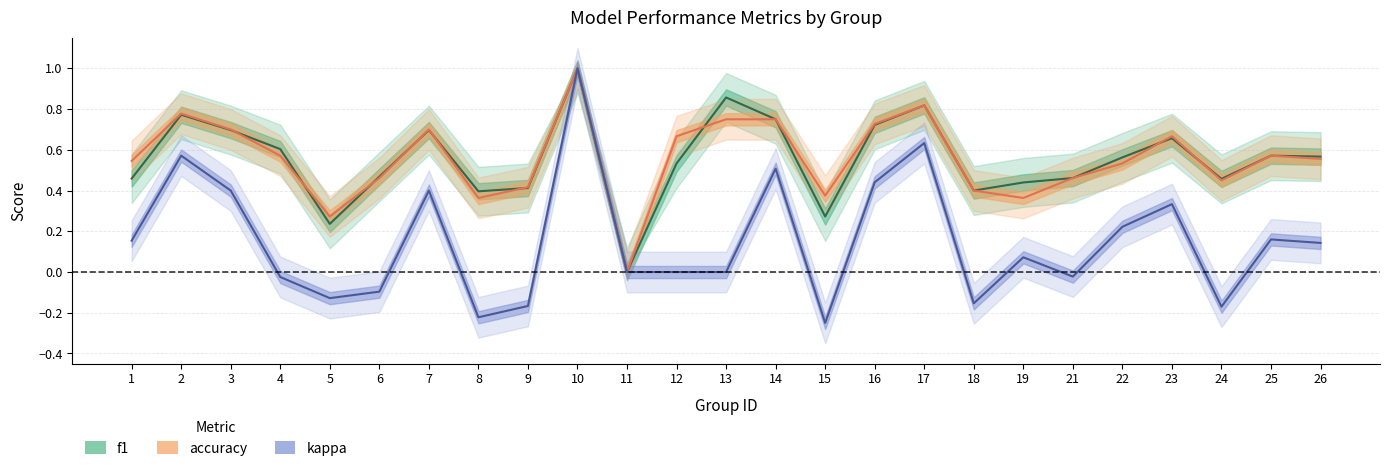

Is it true that f1 equals 0.2 at 5?

True